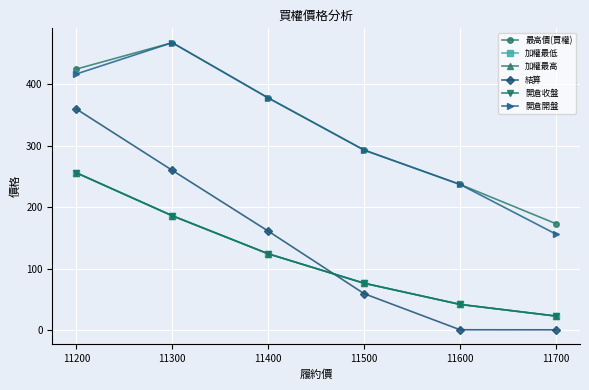

Reading left to right, transcribe all the data shown in this chart.

最高價(買權): 425.0	468.0	378.0	293.0	237.0	173.0
加權最低: 256.0	186.0	124.0	76.0	41.5	22.5
加權最高: 256.0	186.0	124.0	76.0	41.5	22.5
結算: 360.0	260.0	161.0	59.0	0.2	0.1
開倉收盤: 256.0	186.0	124.0	76.0	41.5	22.5
開倉開盤: 417.0	468.0	378.0	293.0	237.0	156.0